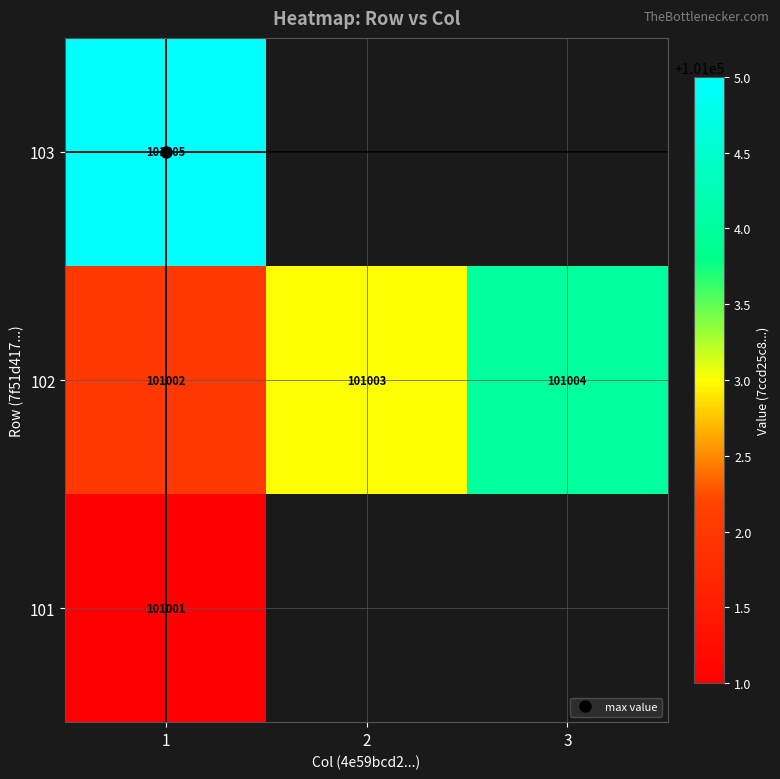

Which has a higher value, 2 or 1?

1